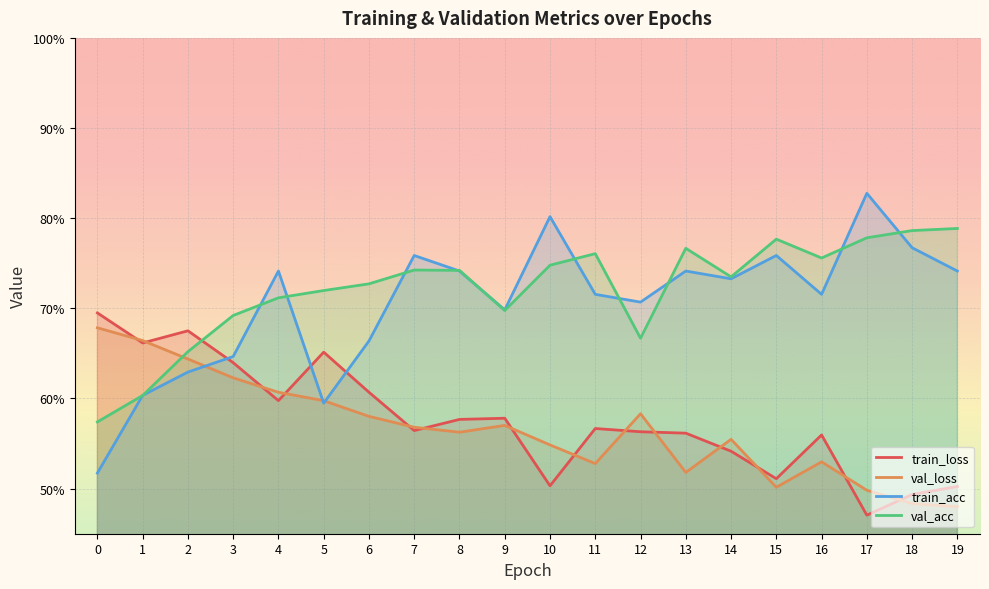

Is the value of val_acc at 16 greater than the value of train_acc at 9?

Yes